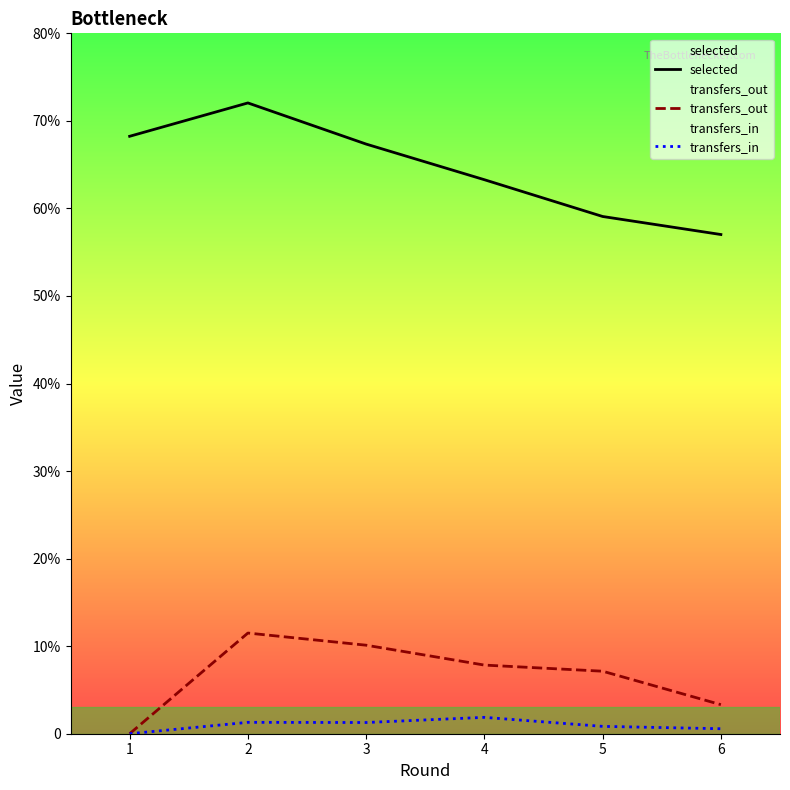

True or false: transfers_out and selected intersect in this chart.

False